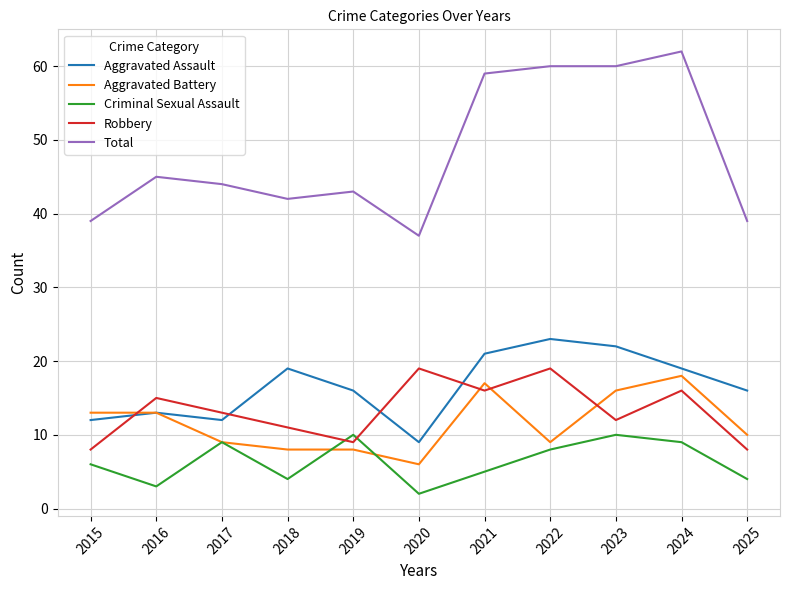

What is the total value across all series at 2016?

89